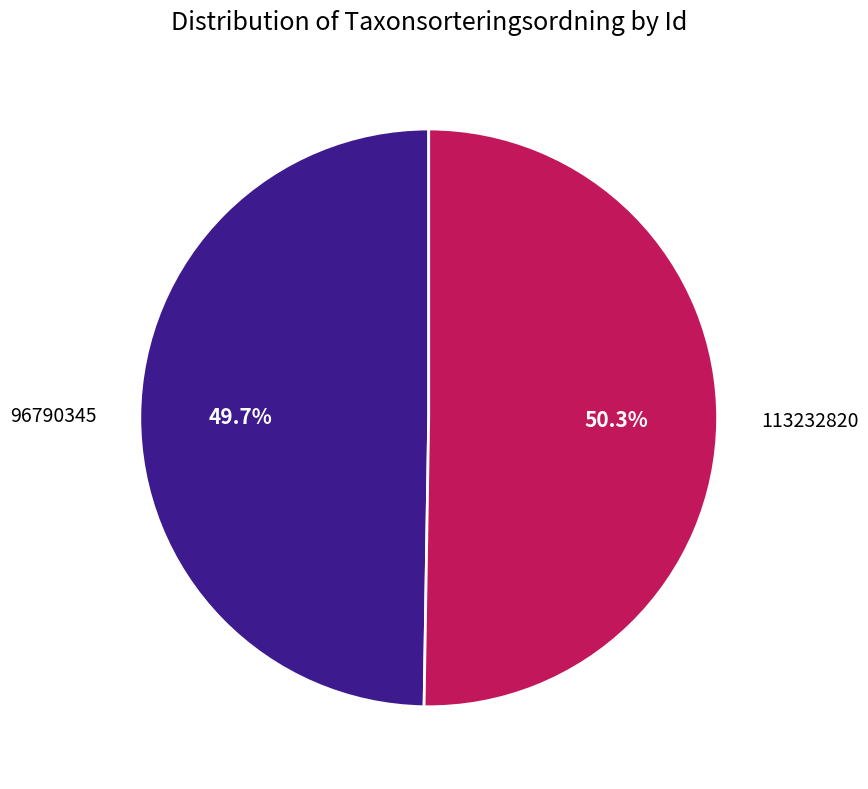

Which has a higher value, 96790345 or 113232820?

113232820